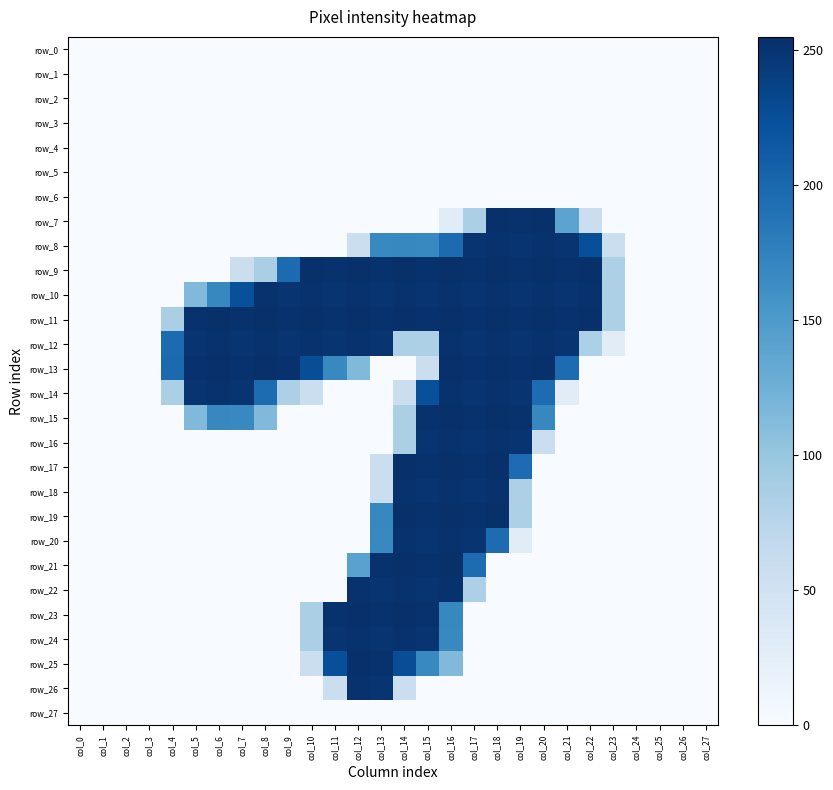

Which series has the largest total across all categories?

row_11